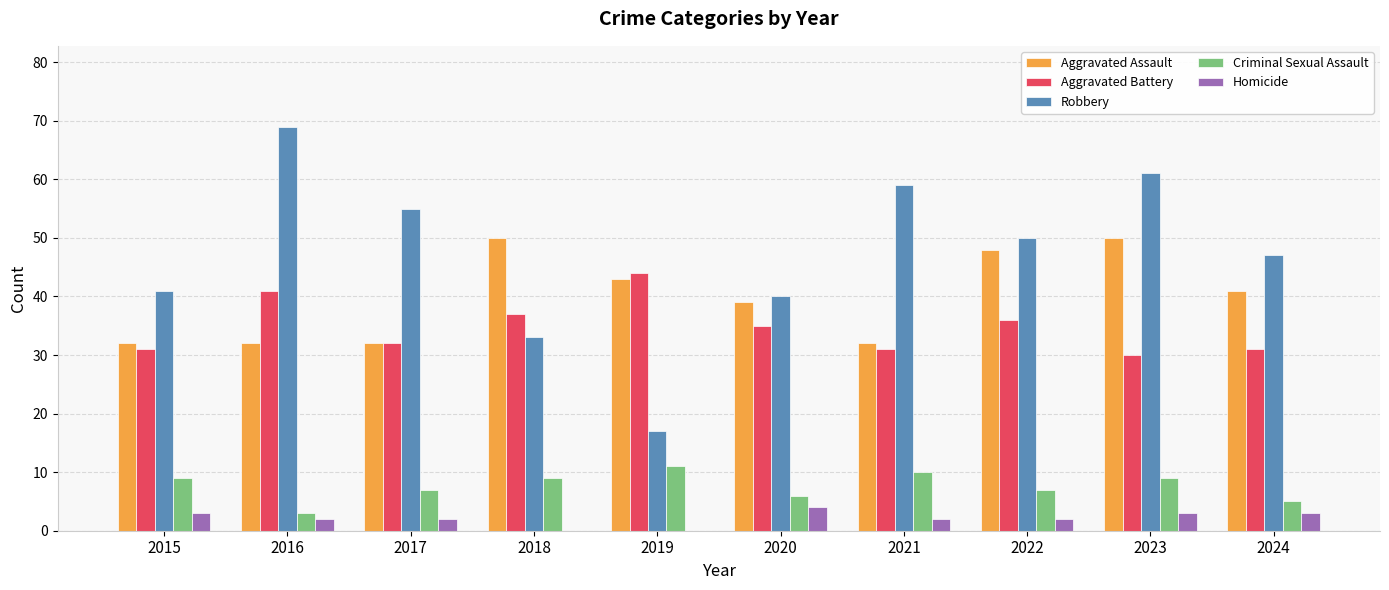

Are the bars grouped side by side (vs. stacked)?

Yes